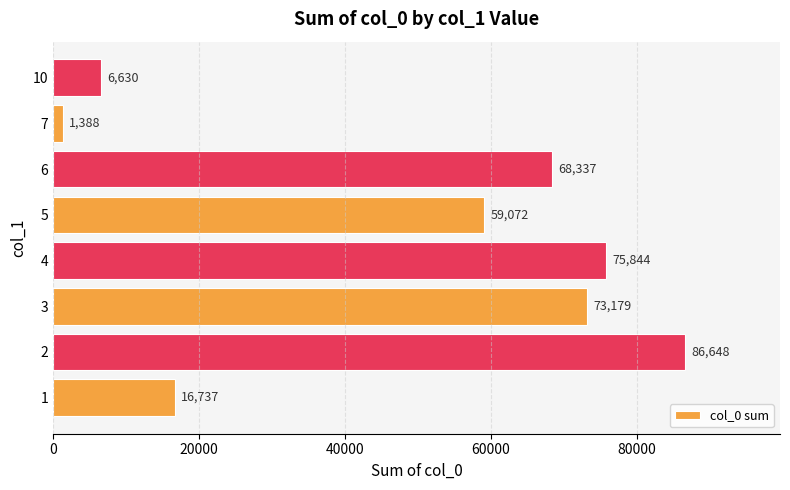

List the labels in order of value, largest first.

2, 4, 3, 6, 5, 1, 10, 7